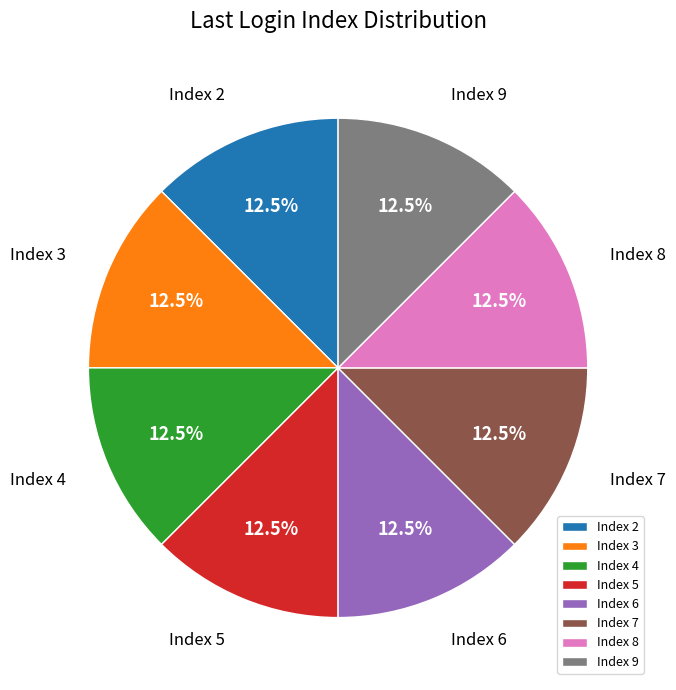

What percentage do Index 8 and Index 7 together represent?

25.0%